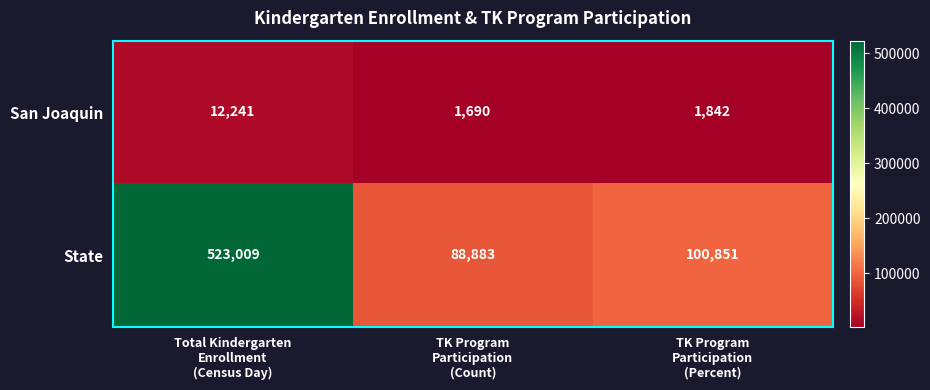

What is the smallest value displayed?

1690